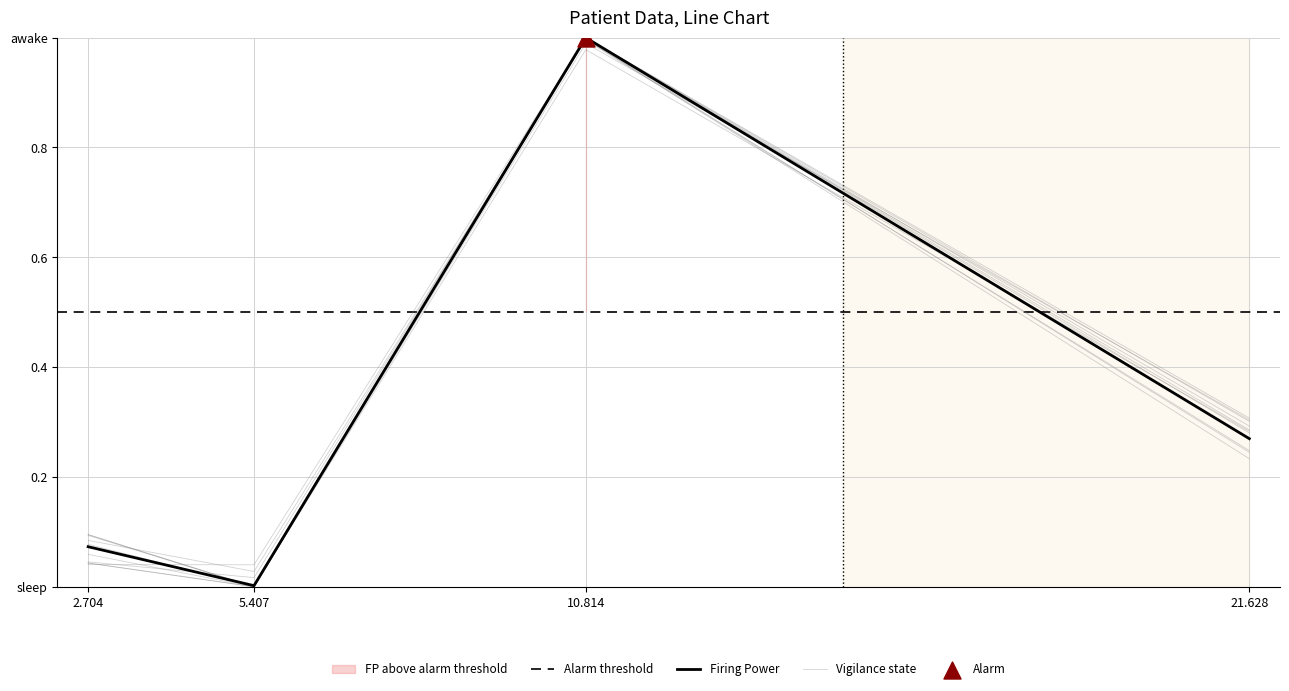

Between 5.407 and 2.704, which is larger?

2.704